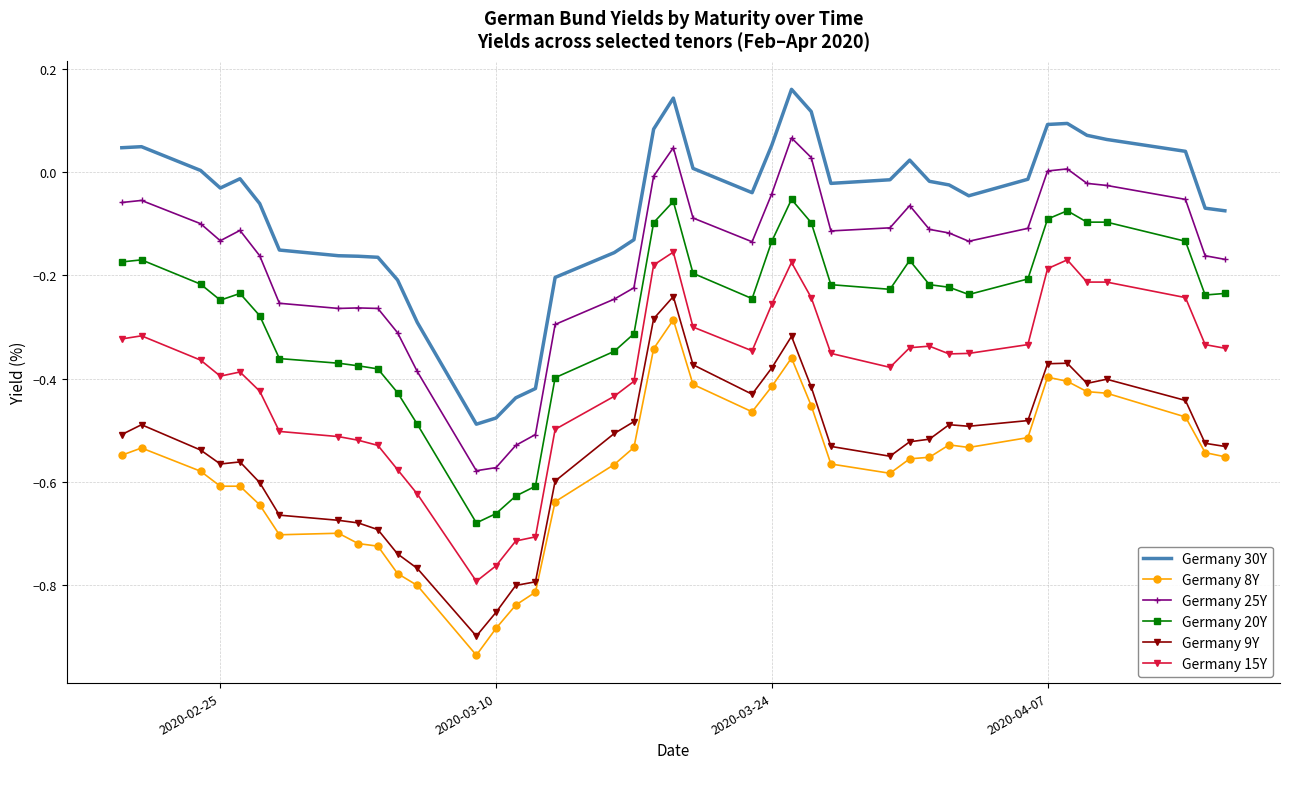

Which series has the largest total across all categories?

Germany 30Y